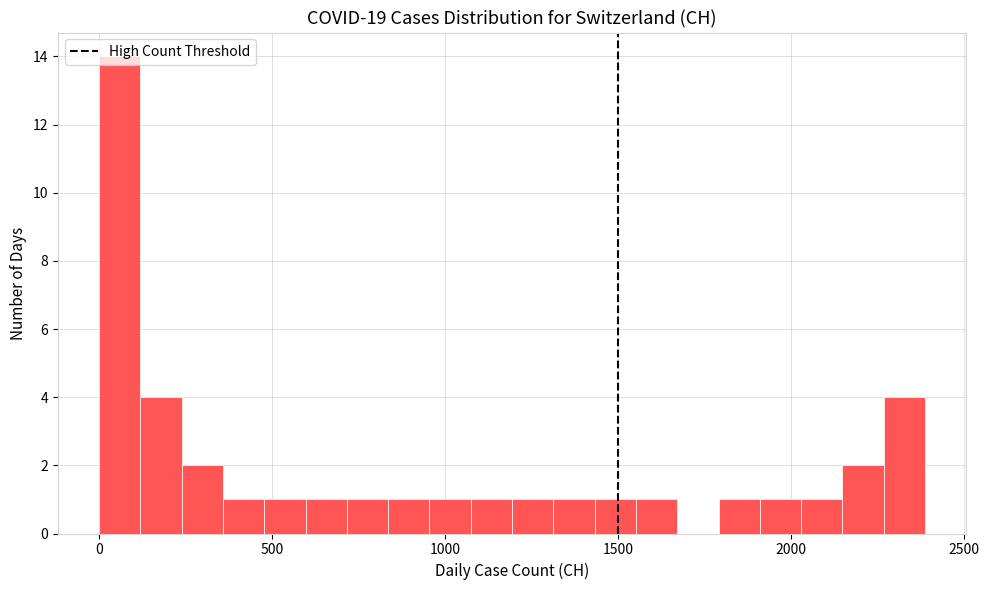

Around what value on the x-axis is the tallest bar? Give the approximate position of its centre, as read against the axis.

50